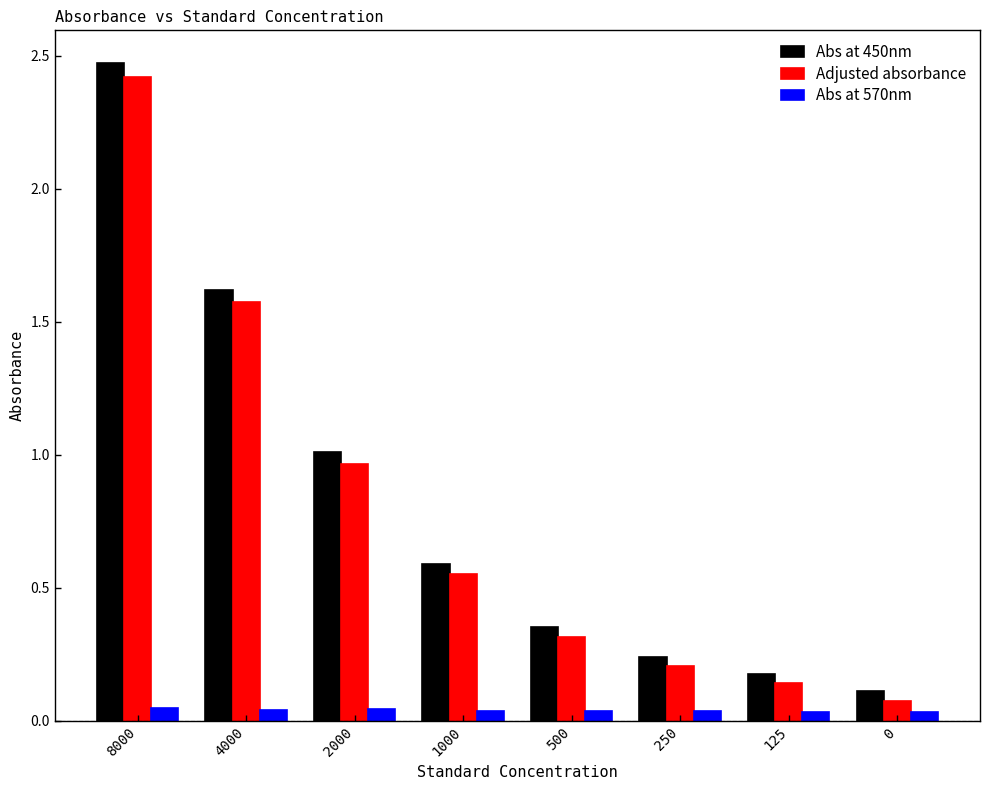

What is the total value across all series at 8000?

4.9